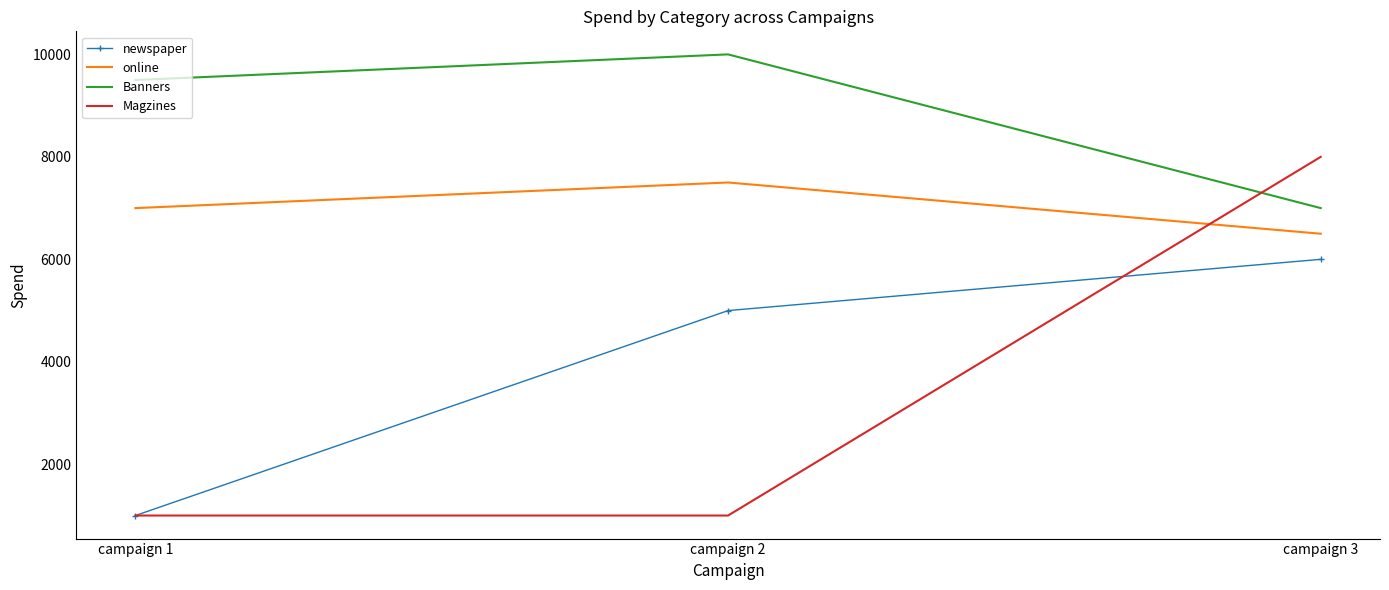

Which category has the highest value in the online series?

campaign 2